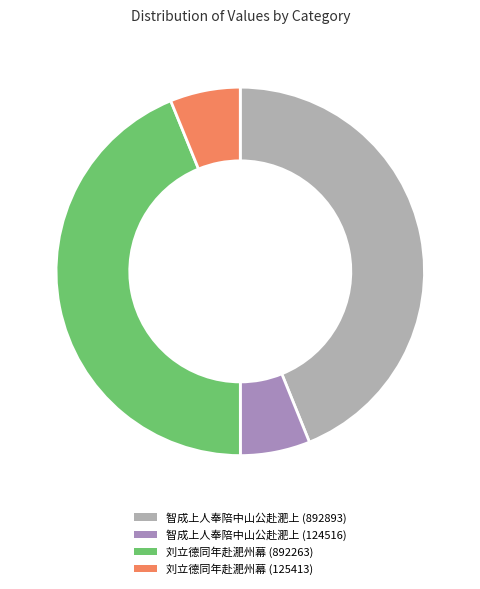

The 刘立德同年赴淝州幕 (125413) slice represents 6% of the pie. True or false?

True